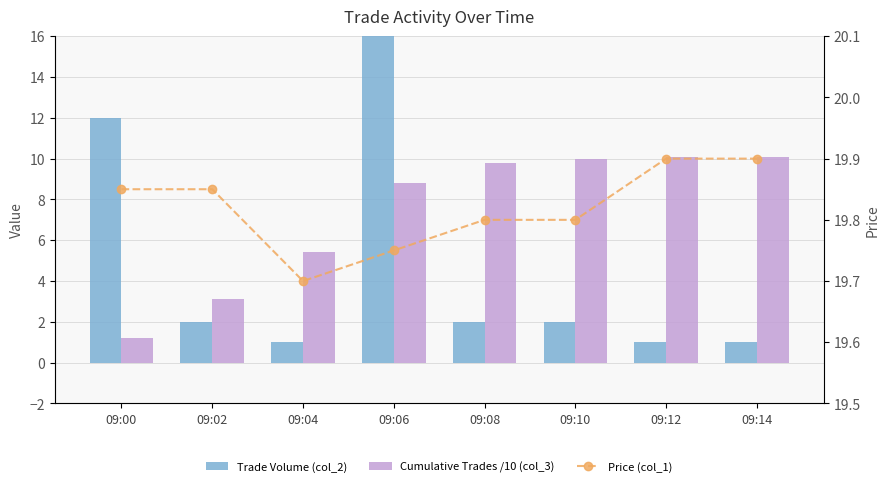

Rank the categories by Trade Volume (col_2) value from lowest to highest.

09:04, 09:12, 09:14, 09:02, 09:08, 09:10, 09:00, 09:06